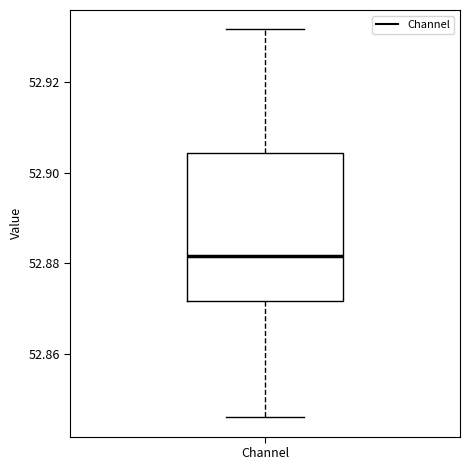

Where is the lower edge of the box for Channel on the y-axis? The values are not printed on the chart, so give them approximately, as read against the axis.

52.872